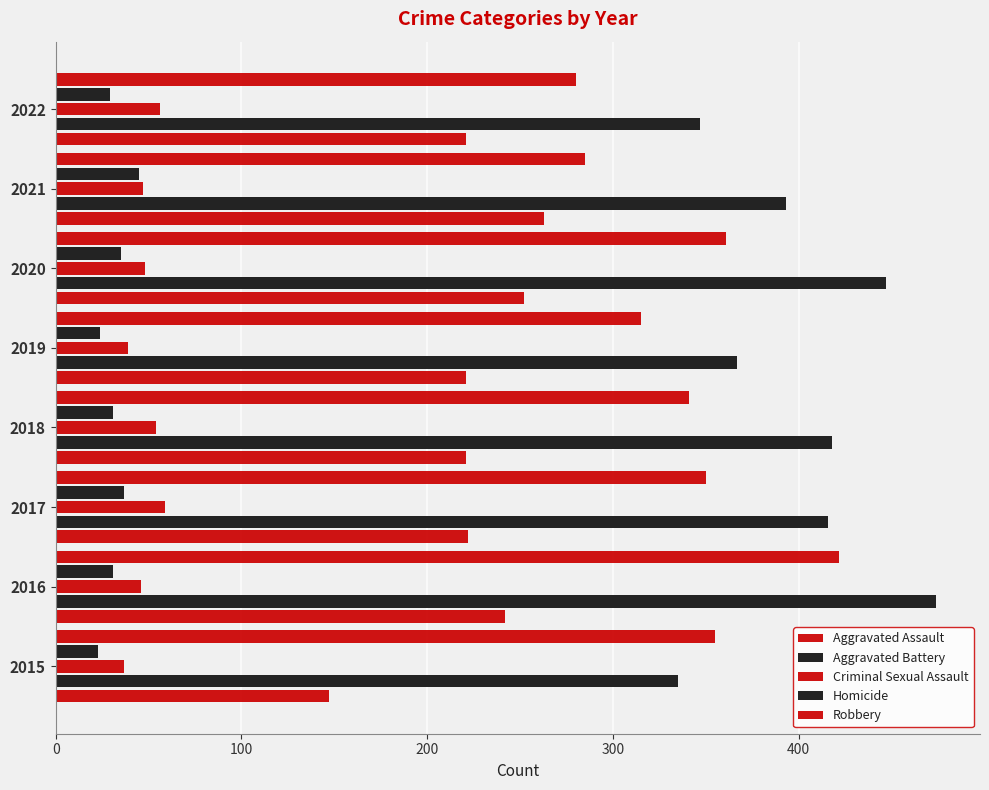

Reading left to right, transcribe all the data shown in this chart.

Aggravated Assault: 147	242	222	221	221	252	263	221
Aggravated Battery: 335	474	416	418	367	447	393	347
Criminal Sexual Assault: 37	46	59	54	39	48	47	56
Homicide: 23	31	37	31	24	35	45	29
Robbery: 355	422	350	341	315	361	285	280